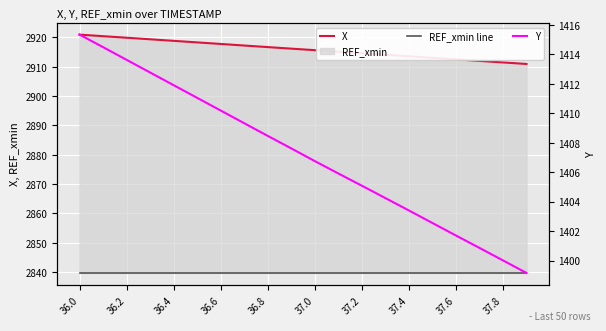

True or false: REF_xmin line and Y cross at least once.

False